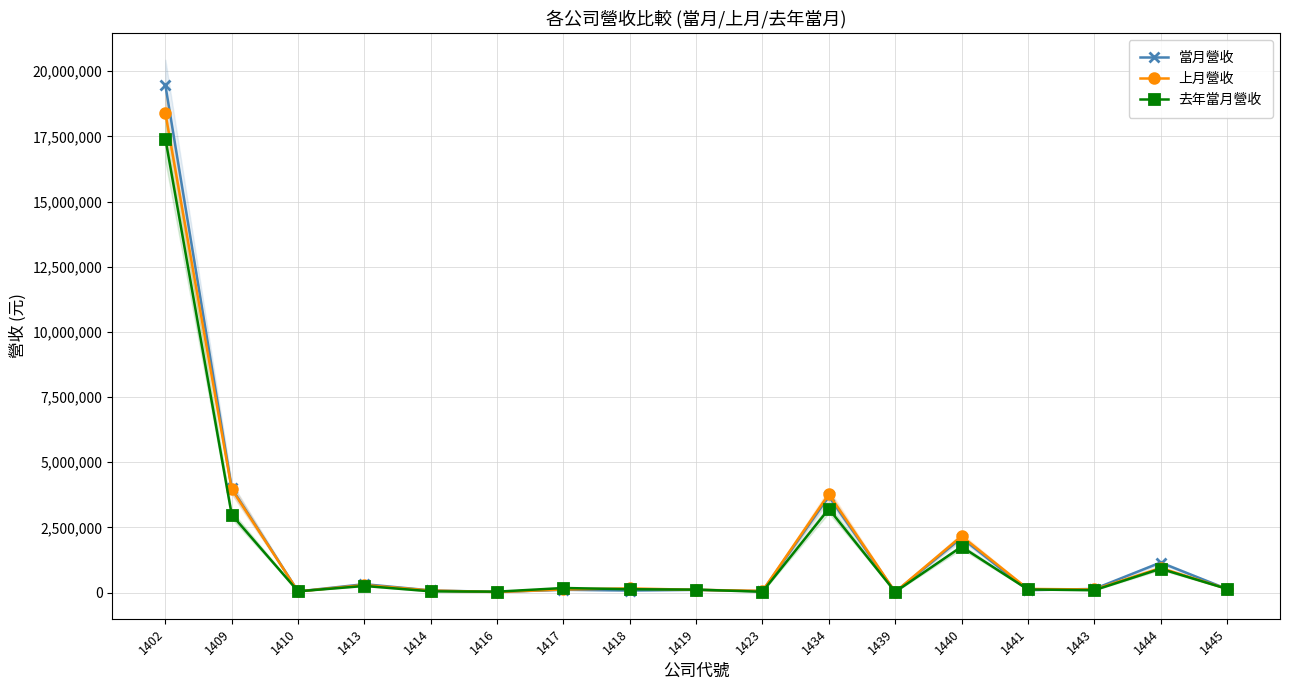

What is the sum of the 當月營收 values at 1434 and 1414?

3769205